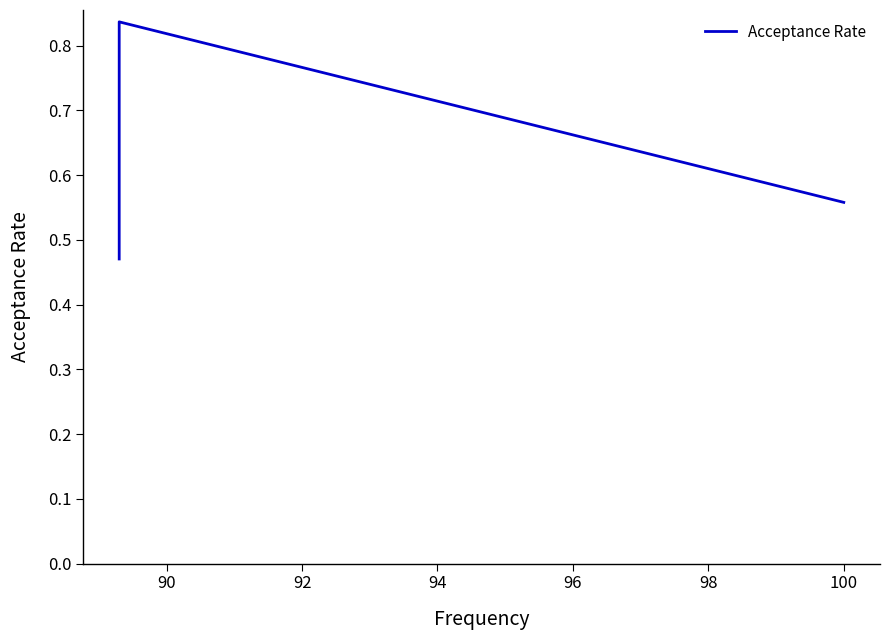

What is the smallest value displayed?

0.5